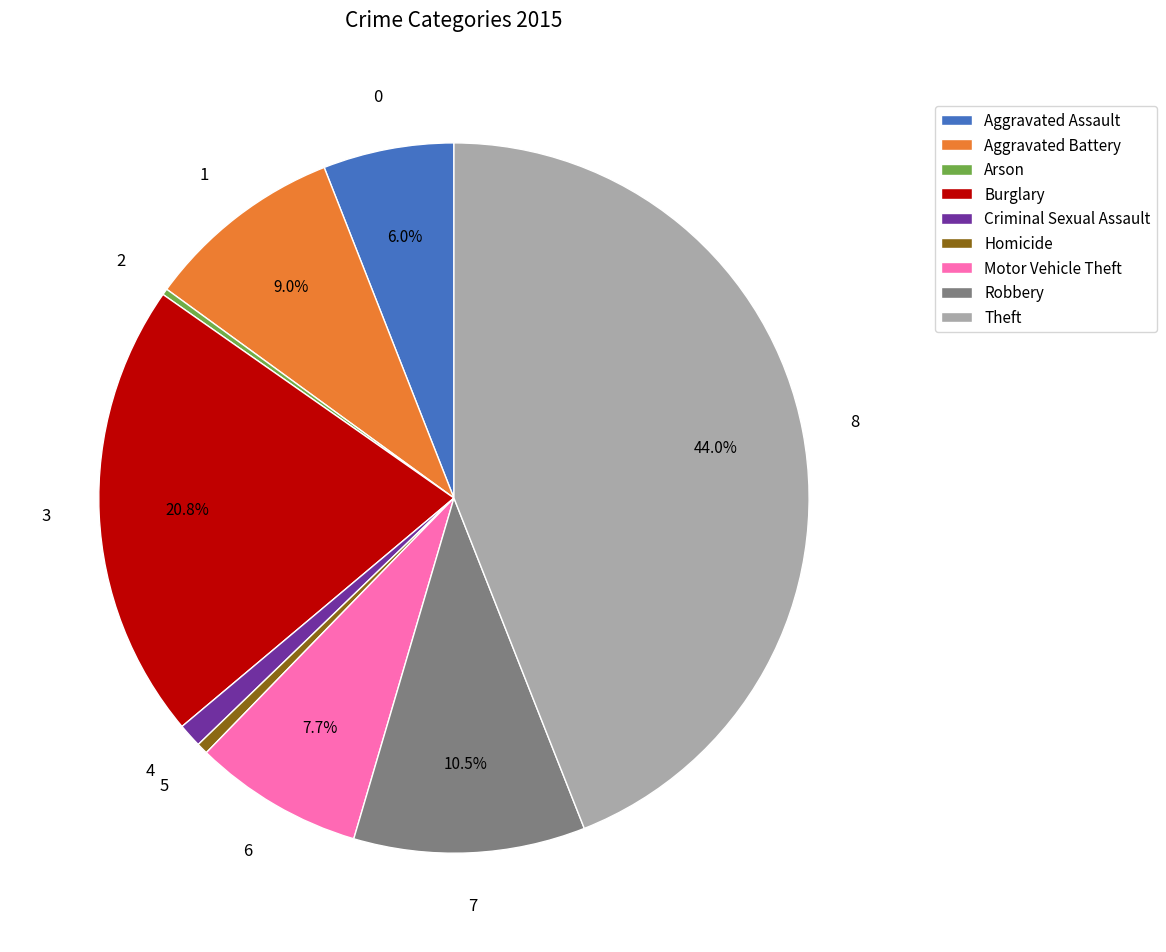

What is the largest slice in the pie chart?

Theft